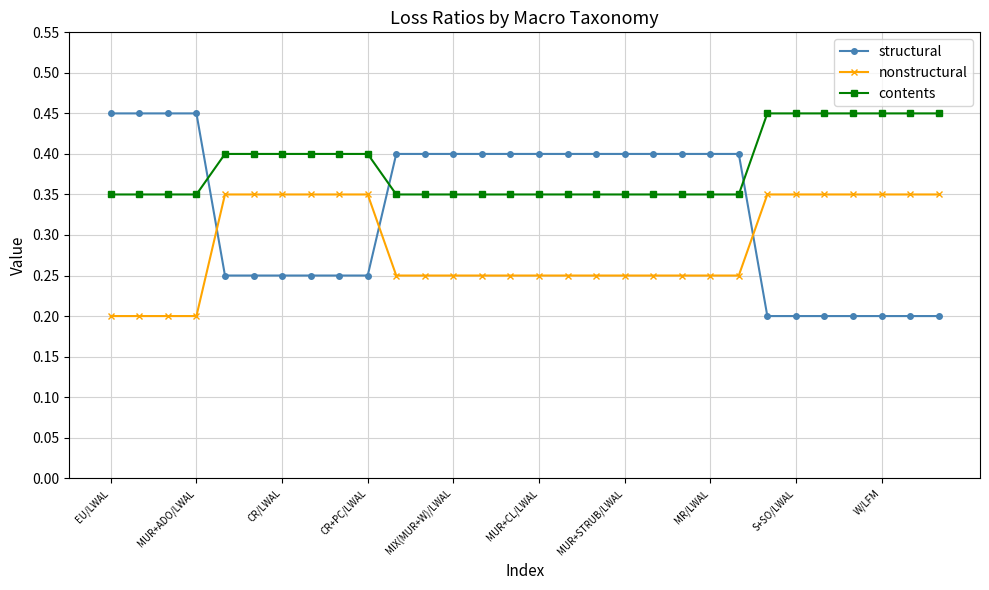

True or false: nonstructural and structural intersect in this chart.

True